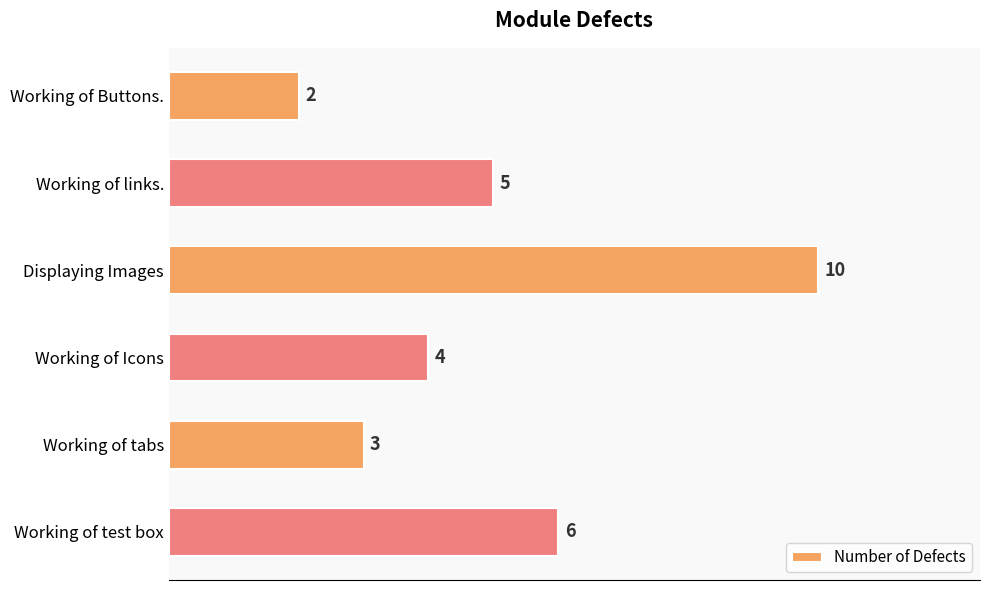

How many values are below 5?

3